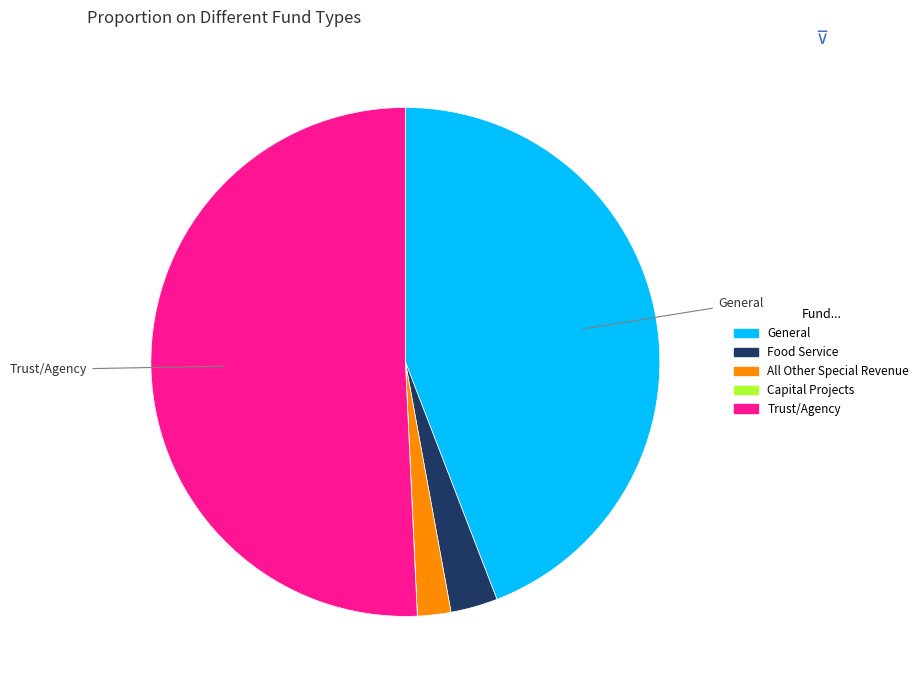

Does any single category account for the majority?

Yes